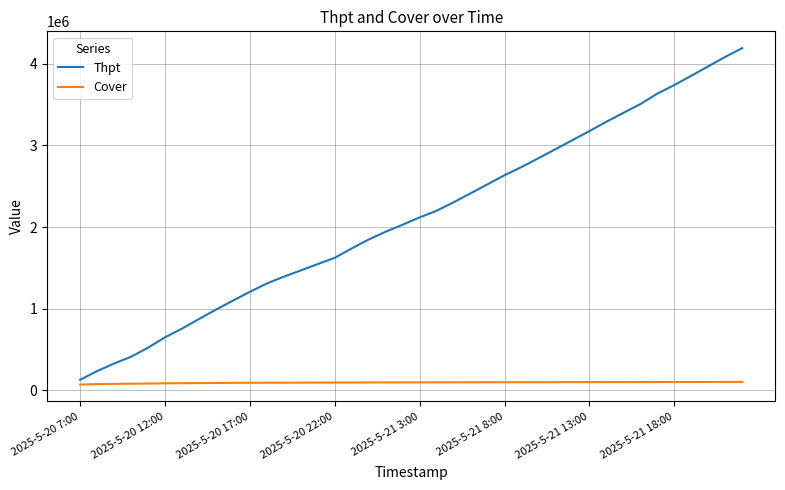

What is the difference between the maximum and minimum values in the Thpt series?

4061867